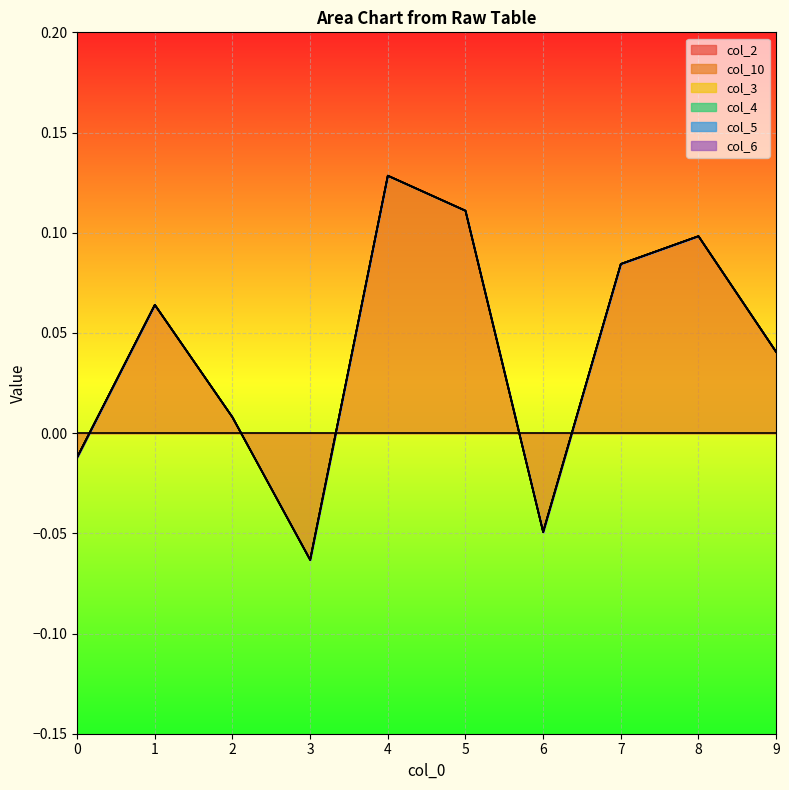

Is the value of col_6 at 7 greater than the value of col_5 at 8?

No